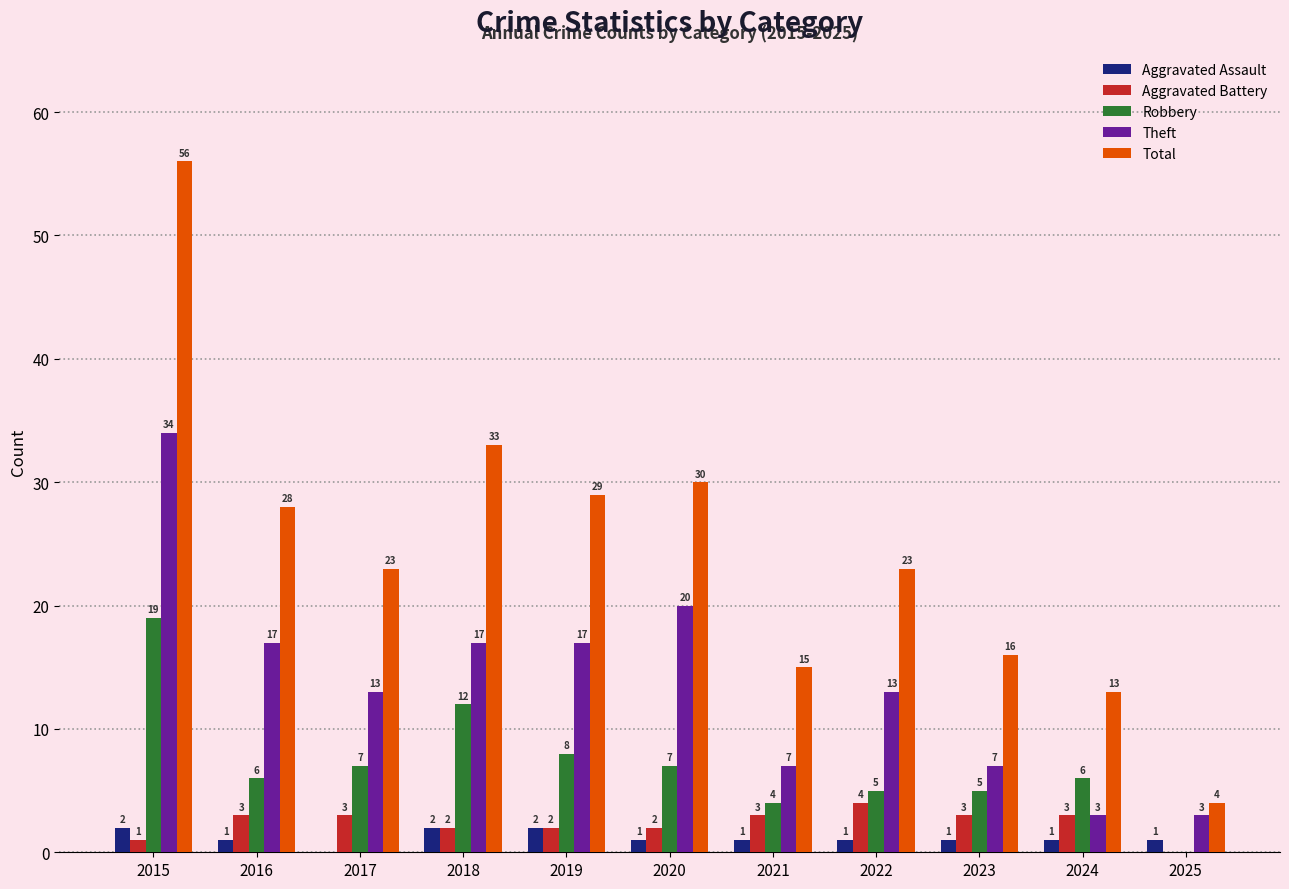

Reading left to right, transcribe all the data shown in this chart.

Aggravated Assault: 2	1	0	2	2	1	1	1	1	1	1
Aggravated Battery: 1	3	3	2	2	2	3	4	3	3	0
Robbery: 19	6	7	12	8	7	4	5	5	6	0
Theft: 34	17	13	17	17	20	7	13	7	3	3
Total: 56	28	23	33	29	30	15	23	16	13	4